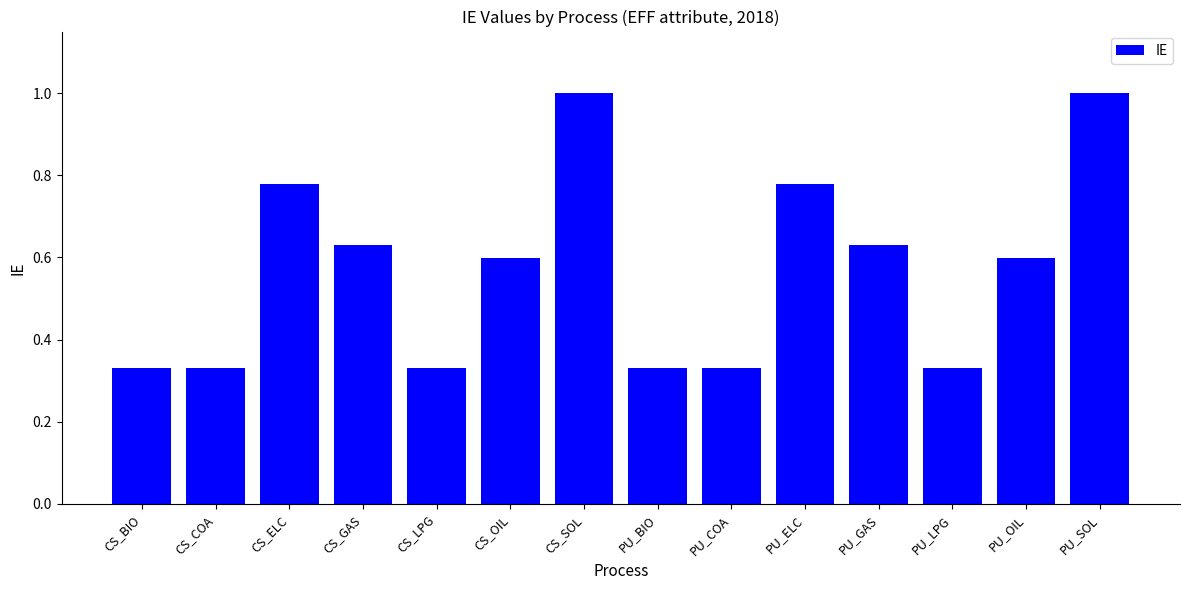

Read the value at PU_SOL.

1.0